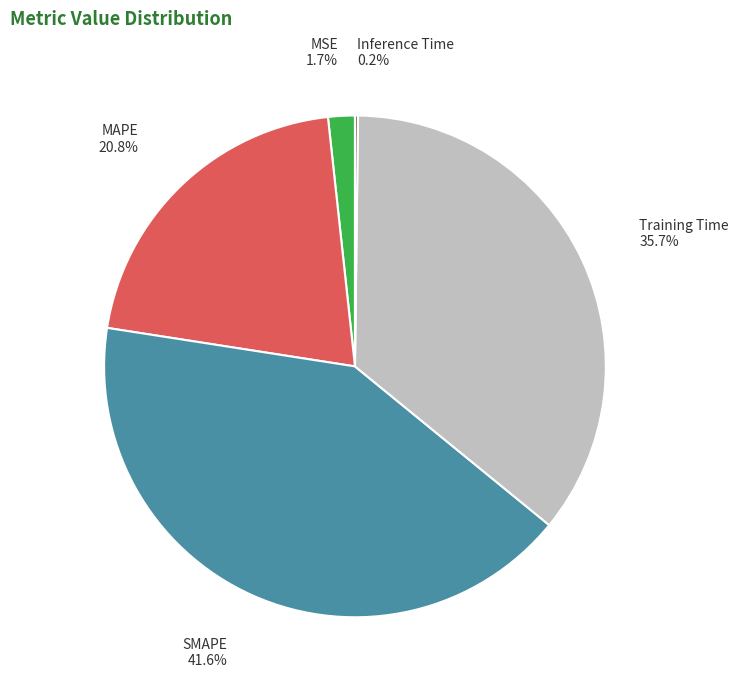

What percentage is the Training Time slice, to the nearest percent?

36%